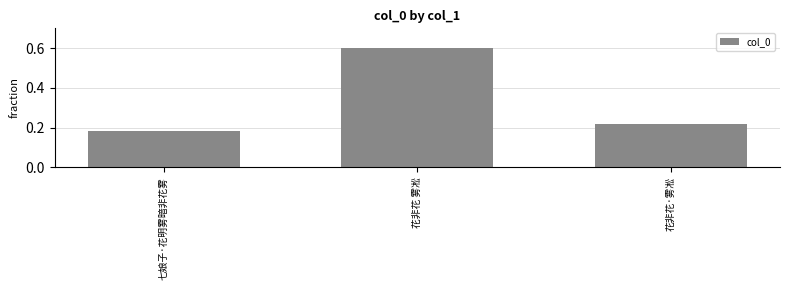

What is the label of the 2nd bar from the right?

花非花 雾凇